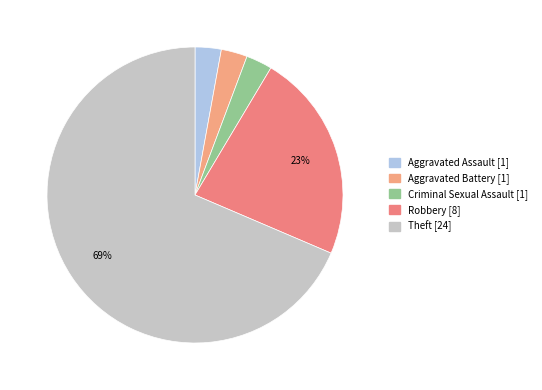

How many segments does this pie chart have?

5